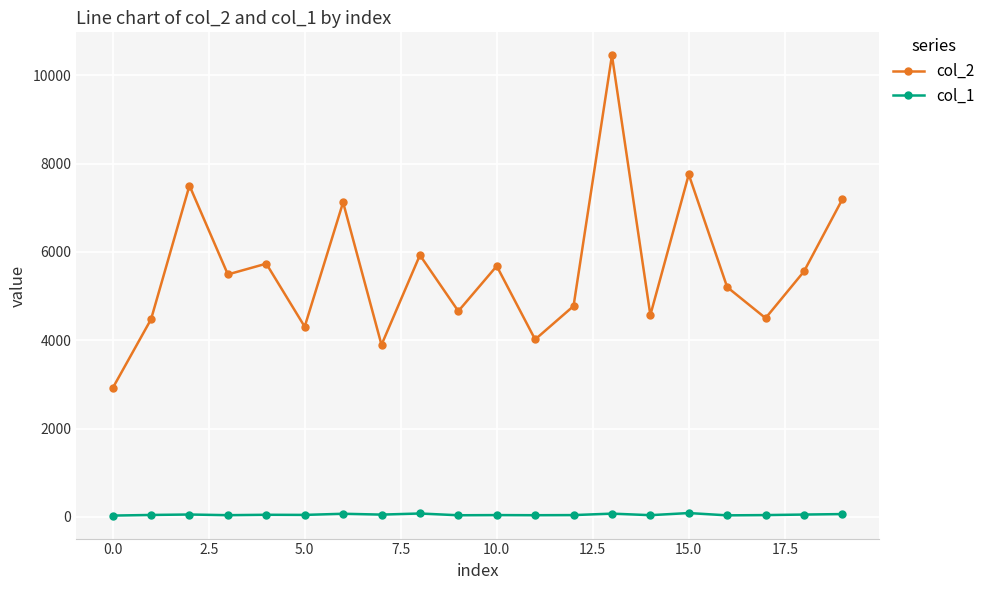

Which series has the widest spread of values?

col_2